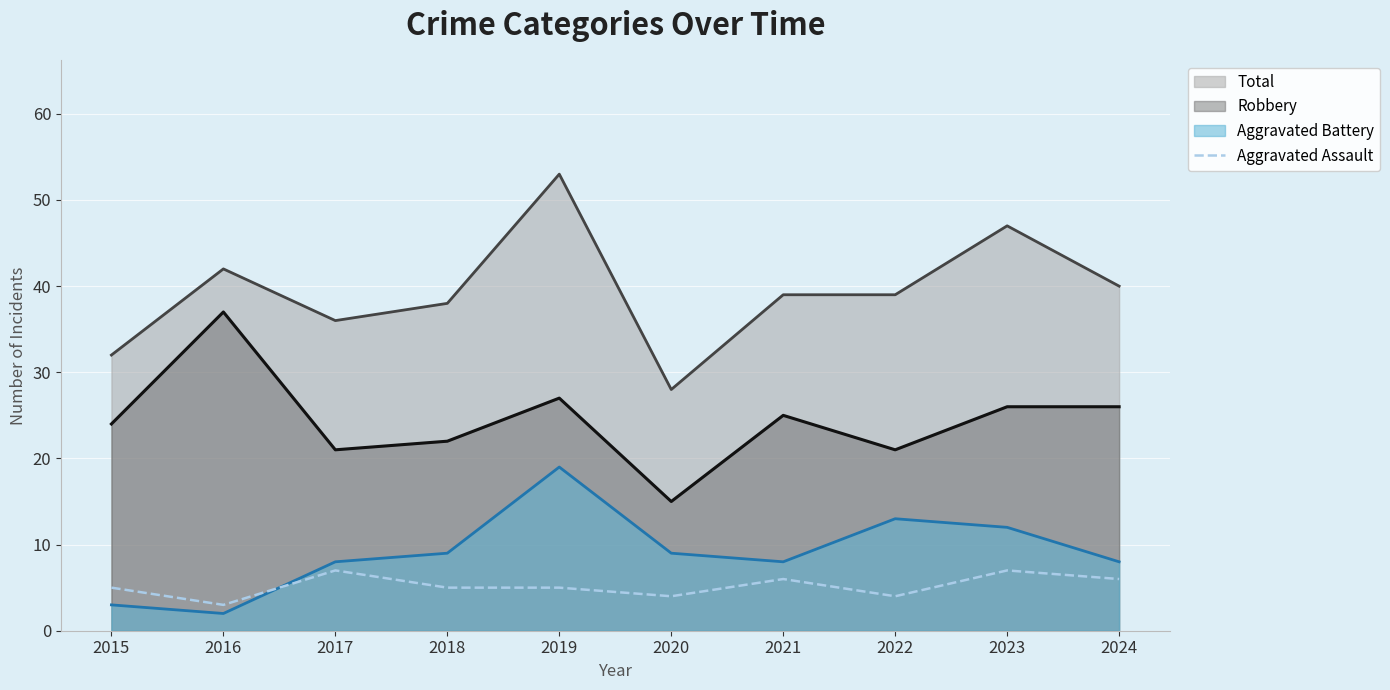

Which series has the largest total across all categories?

Total